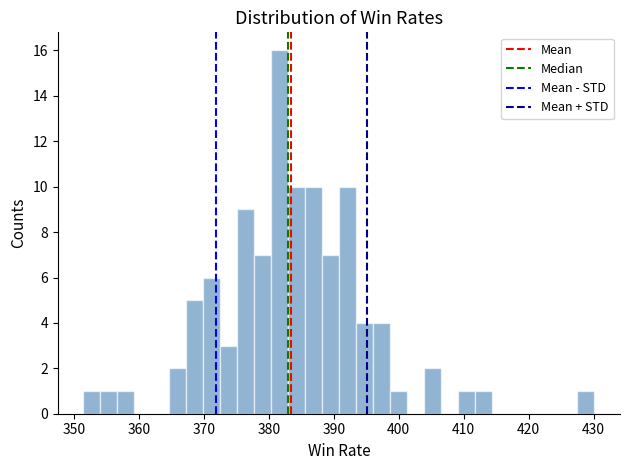

Read against the x-axis, roughly where is the centre of the tallest bar?

382